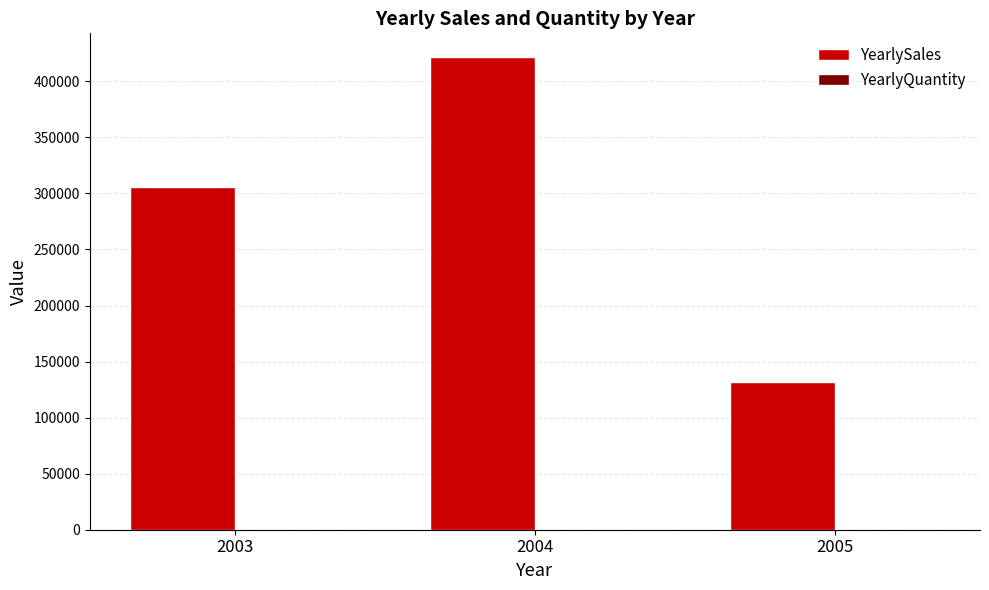

Are the bars grouped side by side (vs. stacked)?

Yes